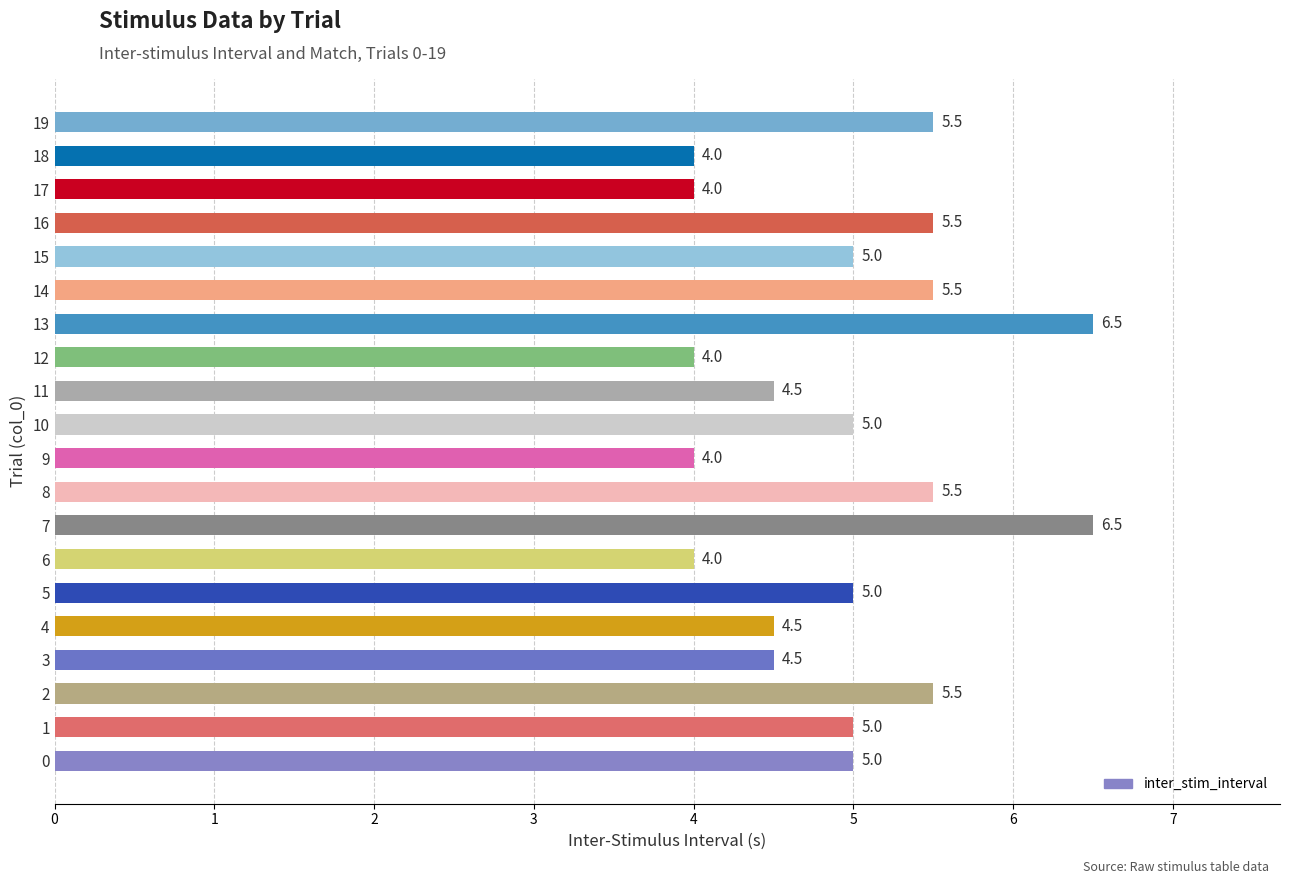

Is it true that the value at 15 is 2.1?

False